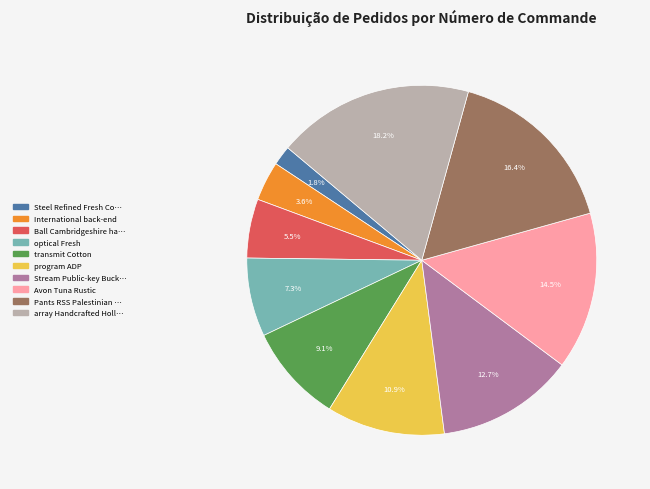

Does any single category account for the majority?

No